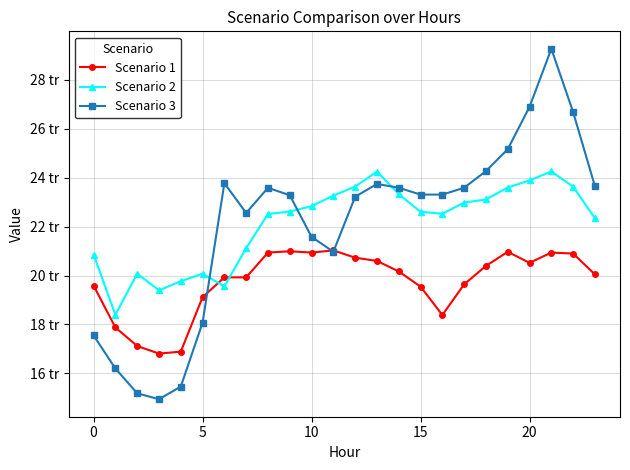

Rank the series by their maximum value, from highest to lowest.

Scenario 3, Scenario 2, Scenario 1